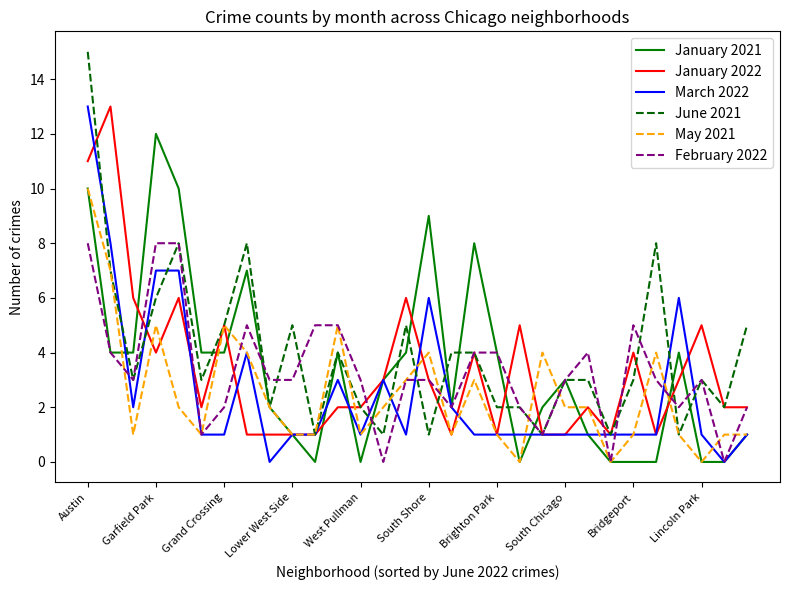

Does the chart display data point markers on the line(s)?

No